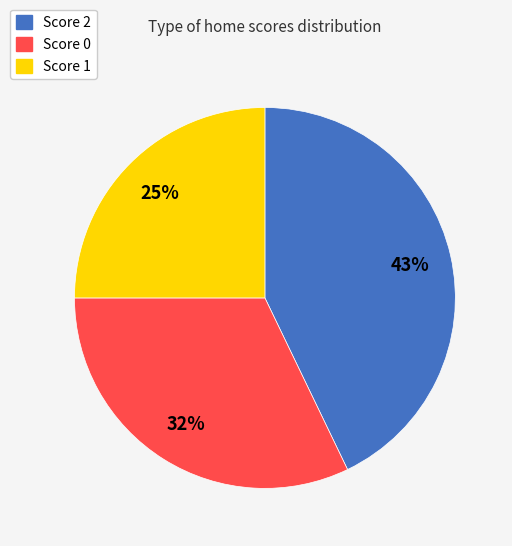

To the nearest percent, what is the average slice percentage?

33%